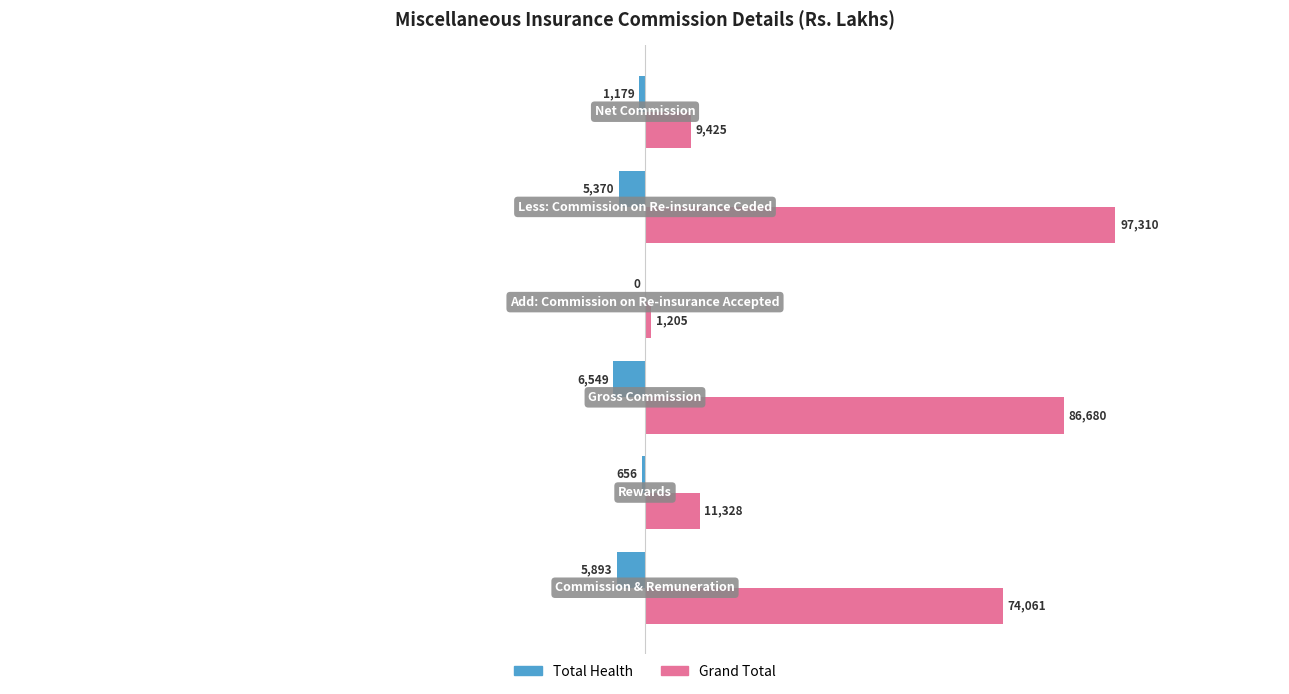

What is the maximum value shown in the chart?

97310